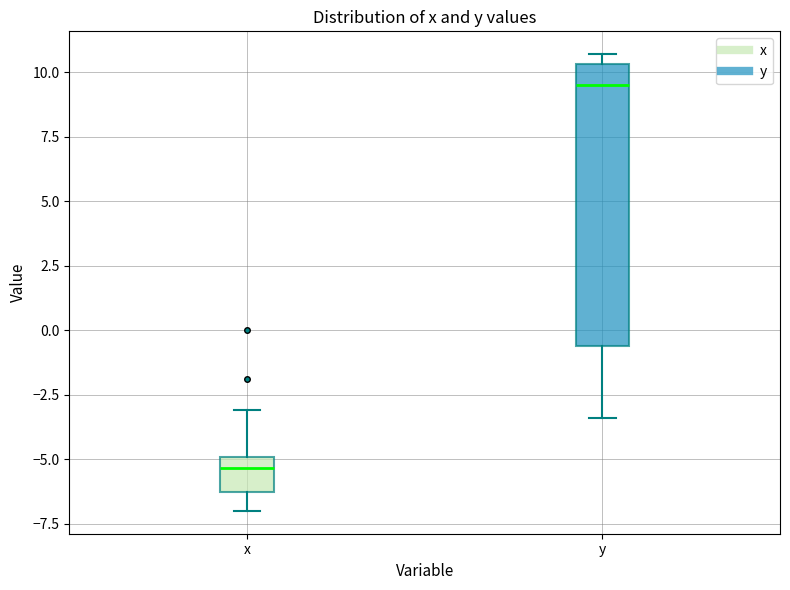

Reading left to right, read every box against the y-axis: the position of its median line, the range the box covers, and the ends of its whiskers. The values are not printed on the chart, so give them approximately, as read against the axis.

x: median -5.5, box -6.0 to -5.0, whiskers -7.0 to -3.0
y: median 9.5, box -0.5 to 10.5, whiskers -3.5 to 10.5 (just above the box's upper edge)